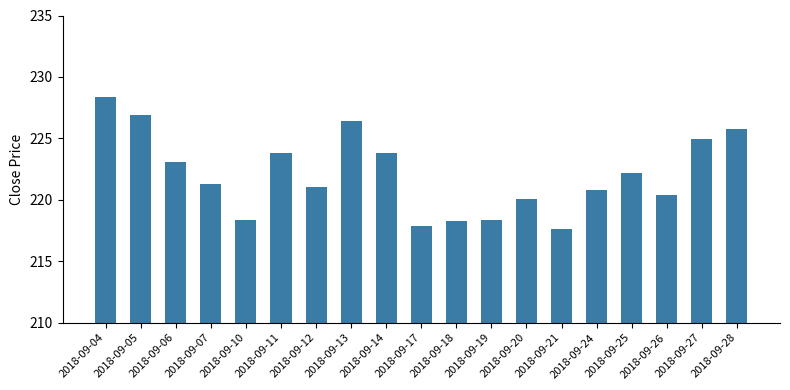

What is the ratio of the value at 2018-09-05 to the value at 2018-09-20?

1.0